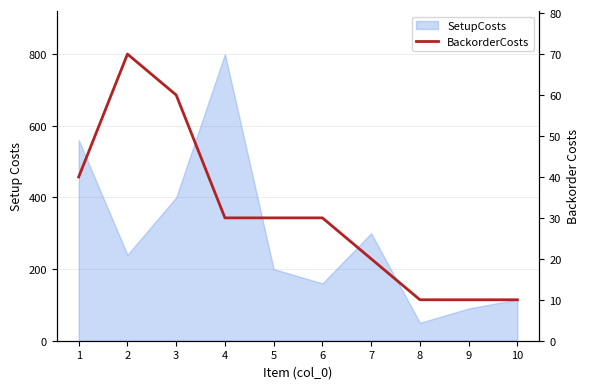

How many interior local peaks (higher than both neighbors) does the data have?

1